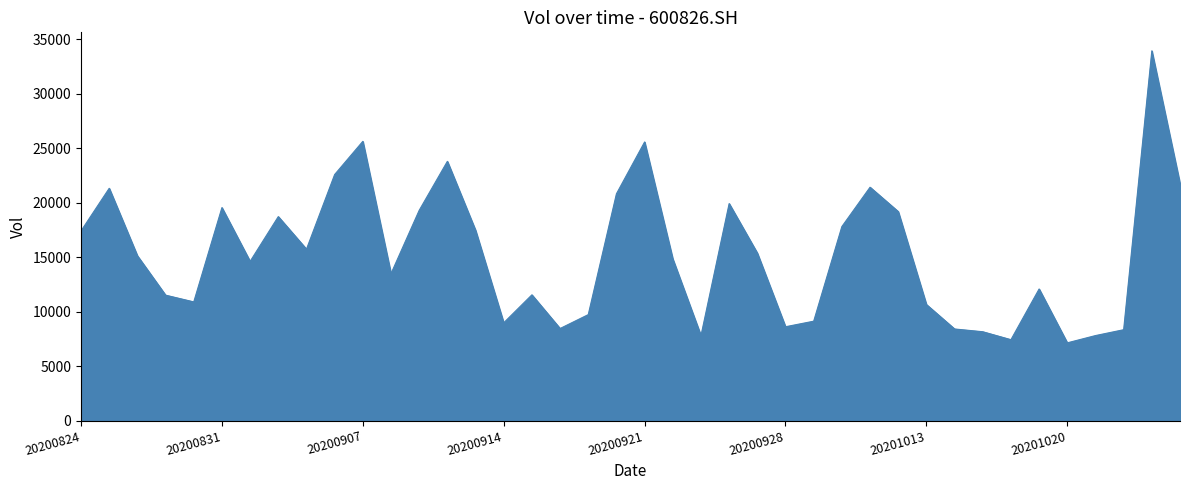

What is the minimum value shown in the chart?

7143.3